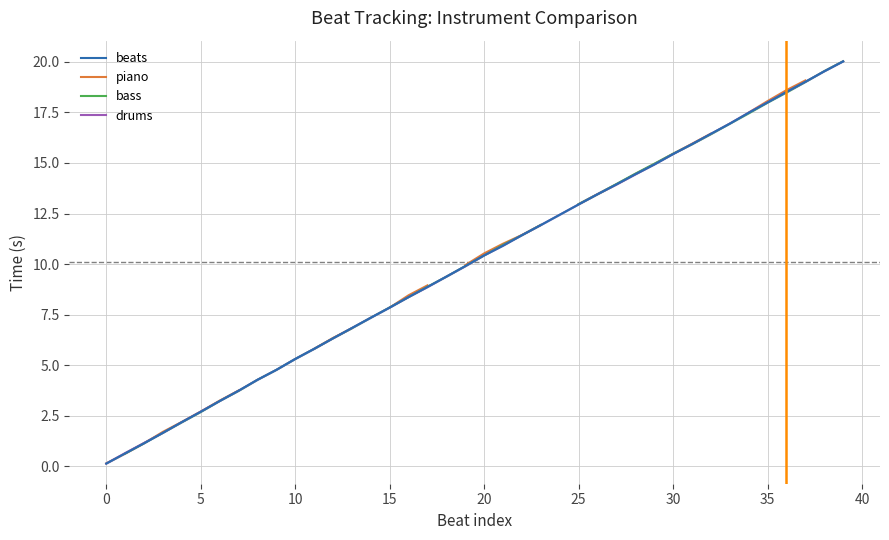

What is the label of the 17th point from the left?

16